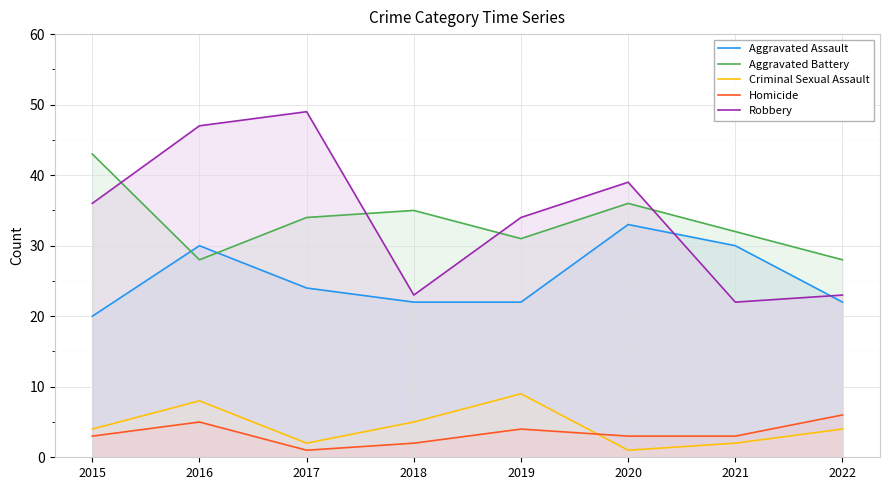

The value of Aggravated Assault at 2015 is 27. True or false?

False